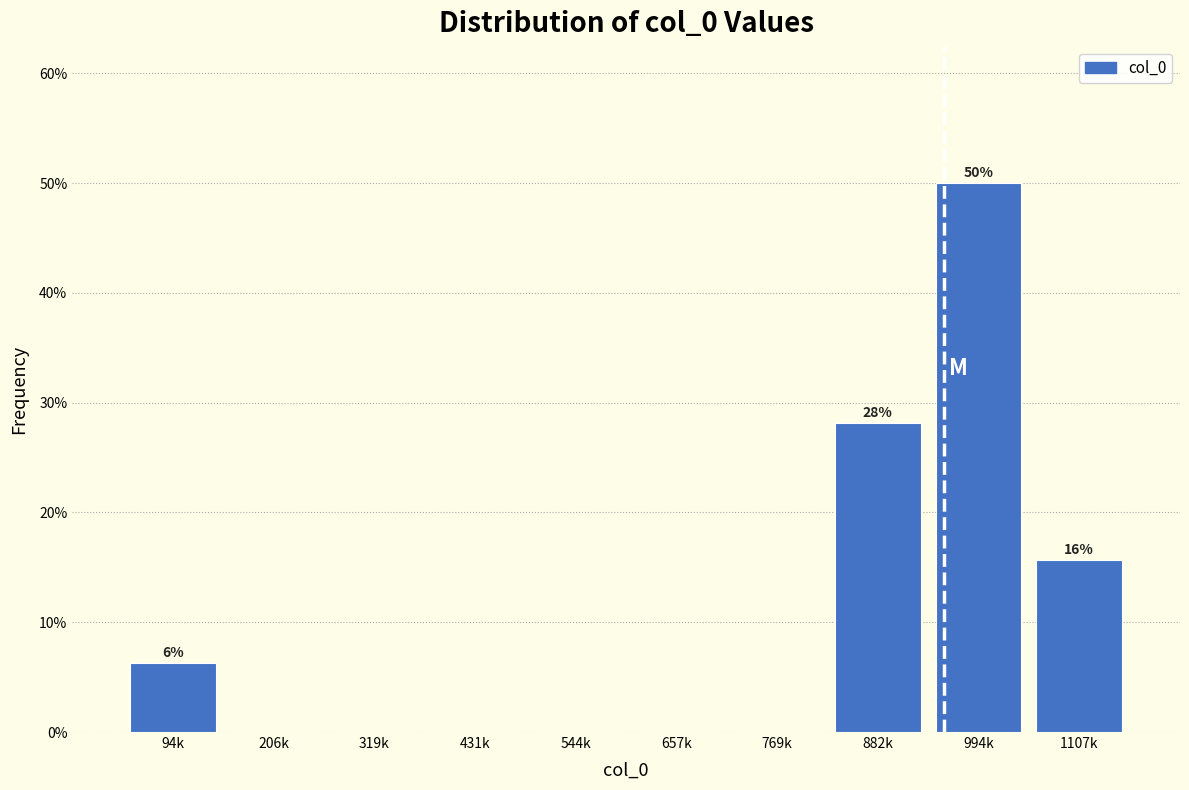

Between 1107k and 431k, which is larger?

1107k